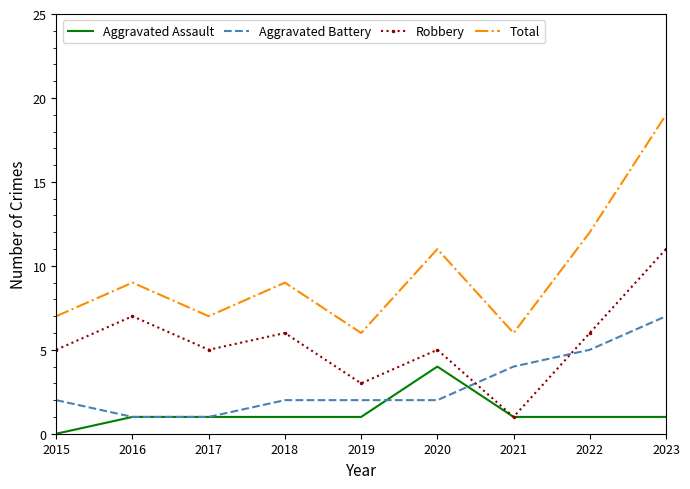

At which label is Total closest to 12?

2022